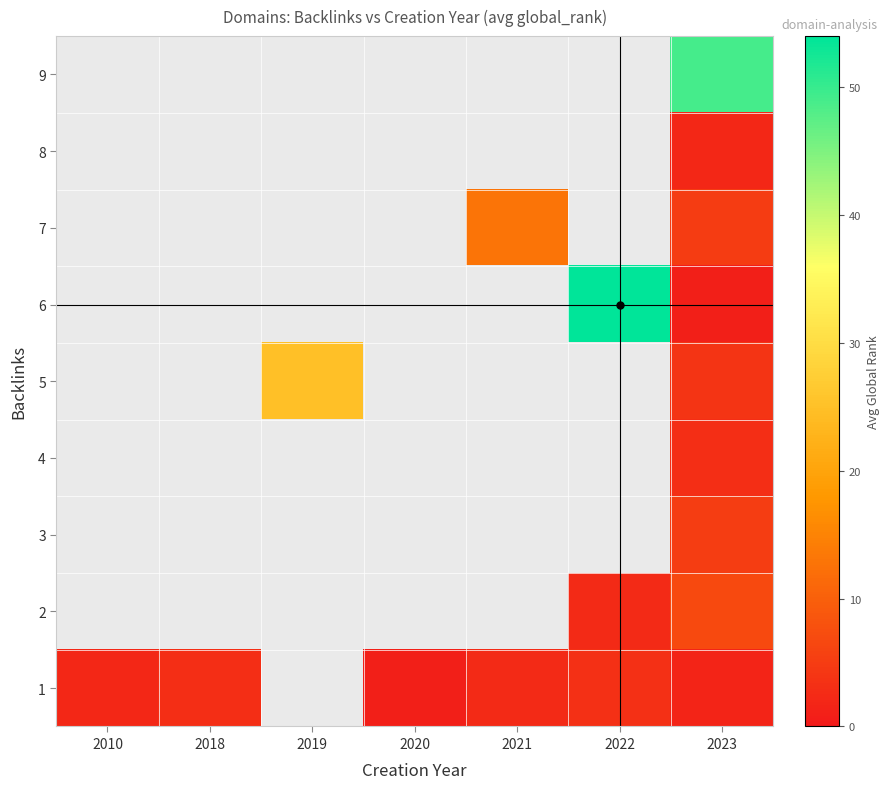

What is the spread (max minus min) of values at 2021?

10.5